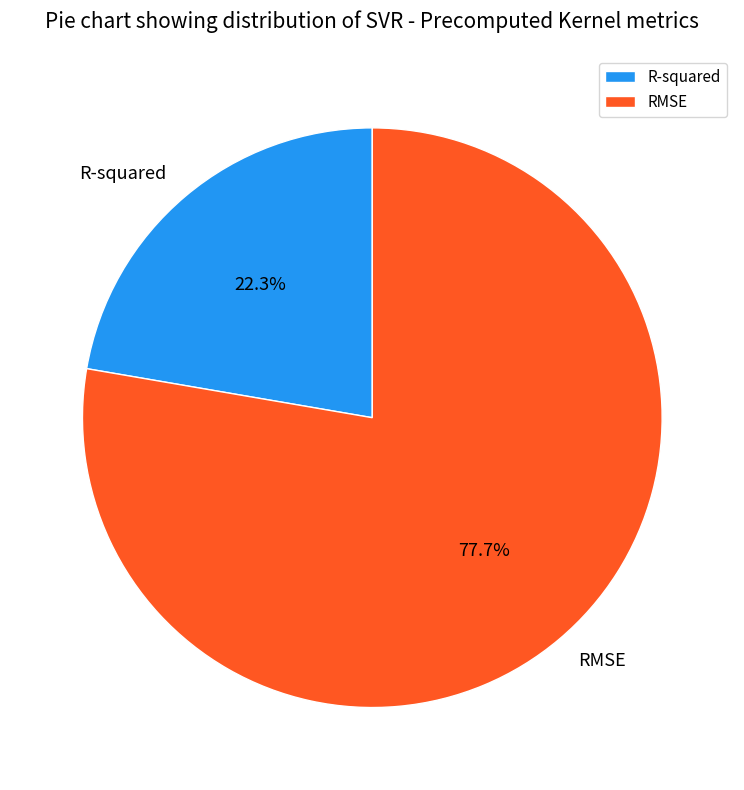

How many segments does this pie chart have?

2